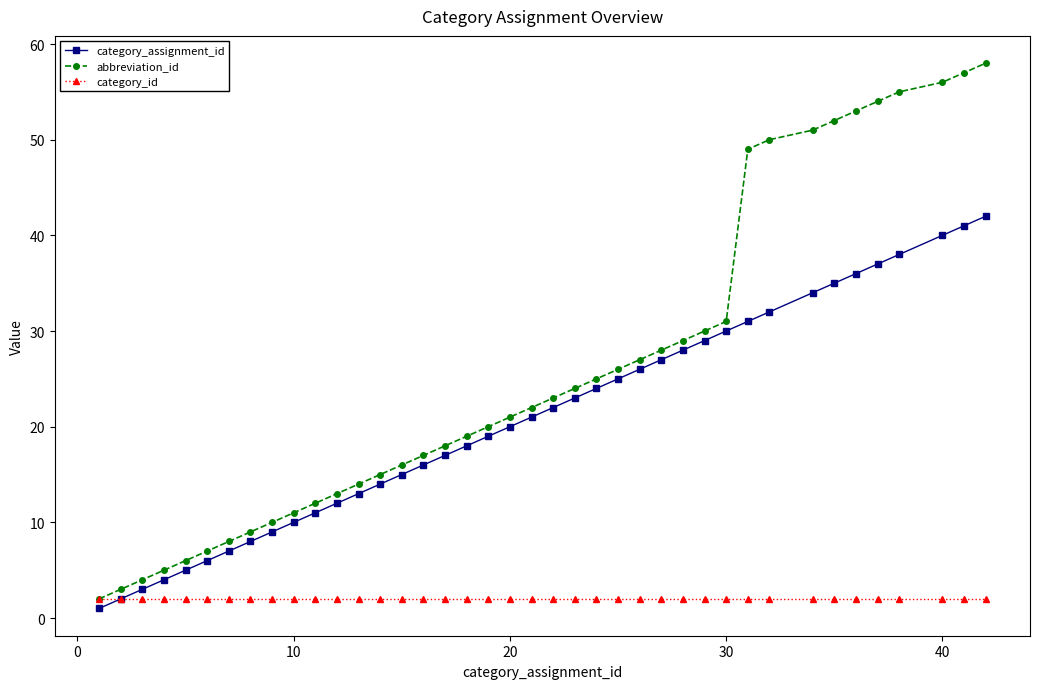

What is the greatest value displayed?

58